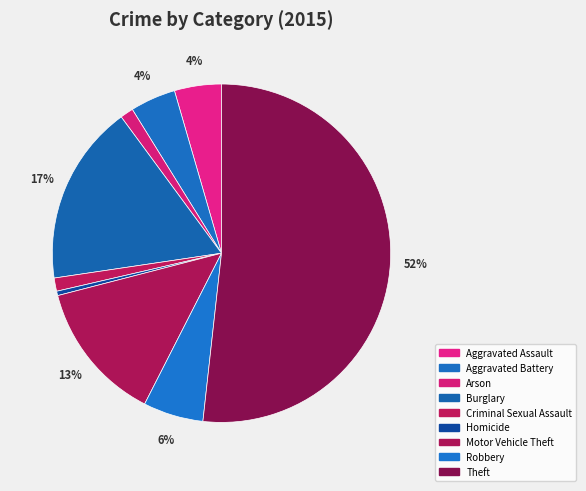

The Motor Vehicle Theft slice represents 13% of the pie. True or false?

True